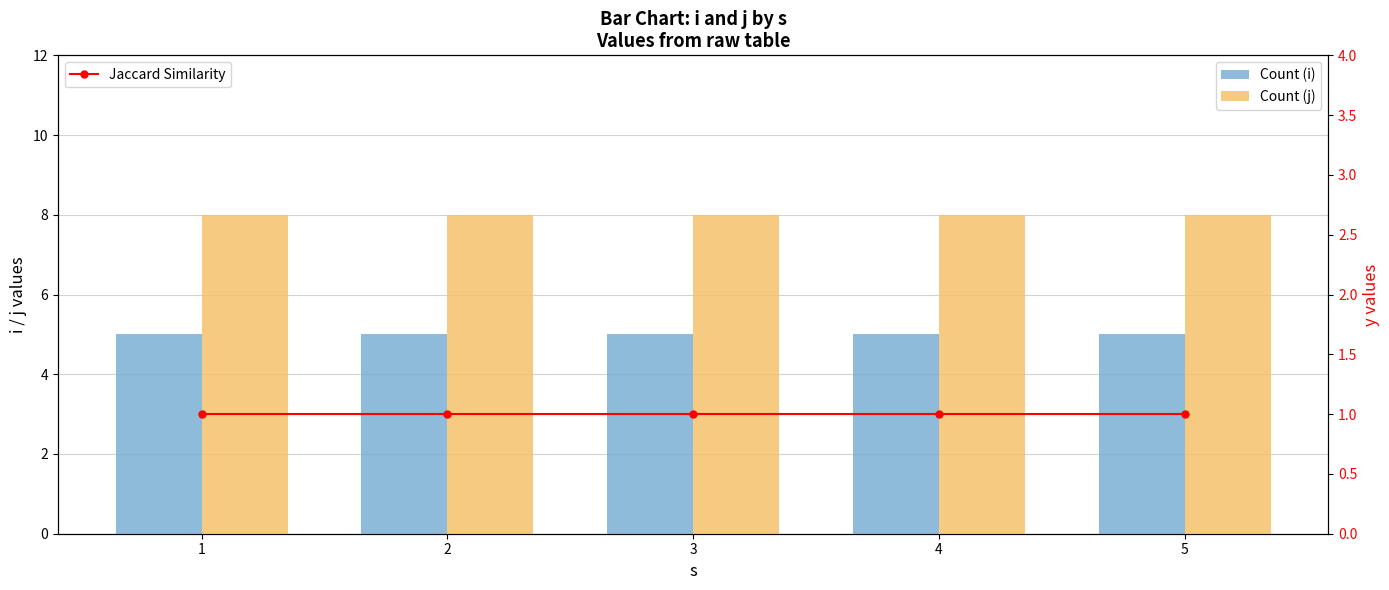

What are all the series names shown in the legend?

Count (i), Count (j), Jaccard Similarity